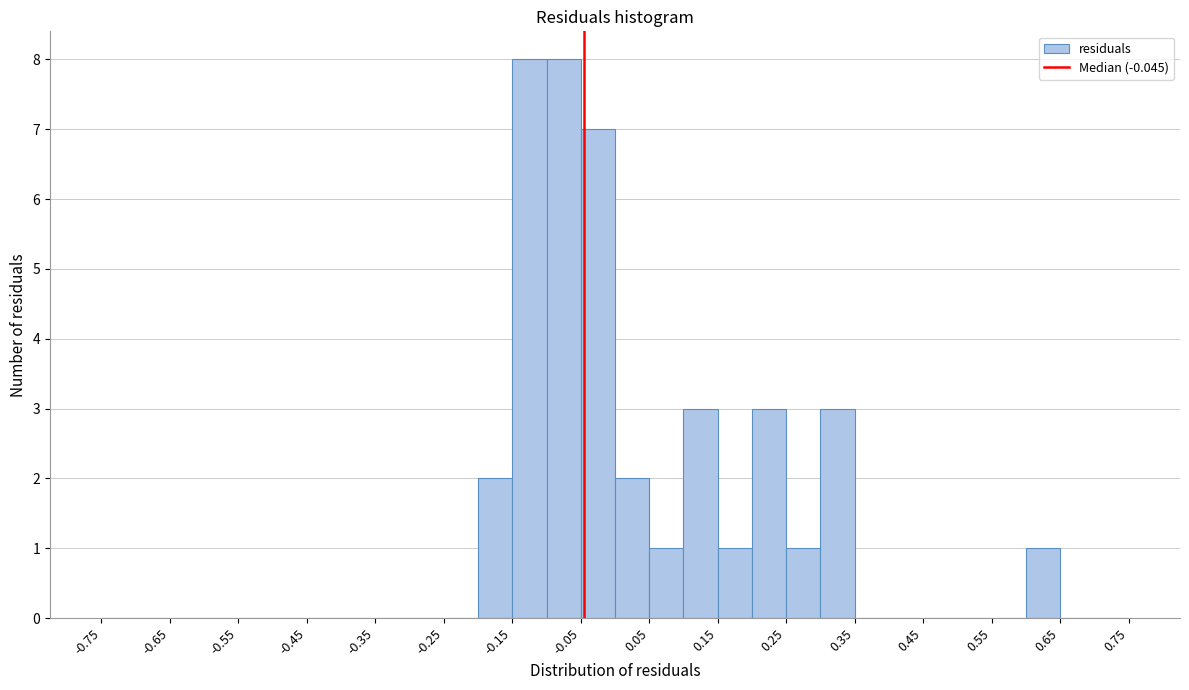

Reading left to right, list every bar in this chart as the range it spans on the x-axis followed by its height. The values are not printed on the chart, so give them approximately, as read against the axis.

-0.75 to -0.70: 0
-0.70 to -0.65: 0
-0.65 to -0.60: 0
-0.60 to -0.55: 0
-0.55 to -0.50: 0
-0.50 to -0.45: 0
-0.45 to -0.40: 0
-0.40 to -0.35: 0
-0.35 to -0.30: 0
-0.30 to -0.25: 0
-0.25 to -0.20: 0
-0.20 to -0.15: 2
-0.15 to -0.10: 8
-0.10 to -0.05: 8
-0.05 to 0.00: 7
0.00 to 0.05: 2
0.05 to 0.10: 1
0.10 to 0.15: 3
0.15 to 0.20: 1
0.20 to 0.25: 3
0.25 to 0.30: 1
0.30 to 0.35: 3
0.35 to 0.40: 0
0.40 to 0.45: 0
0.45 to 0.50: 0
0.50 to 0.55: 0
0.55 to 0.60: 0
0.60 to 0.65: 1
0.65 to 0.70: 0
0.70 to 0.75: 0